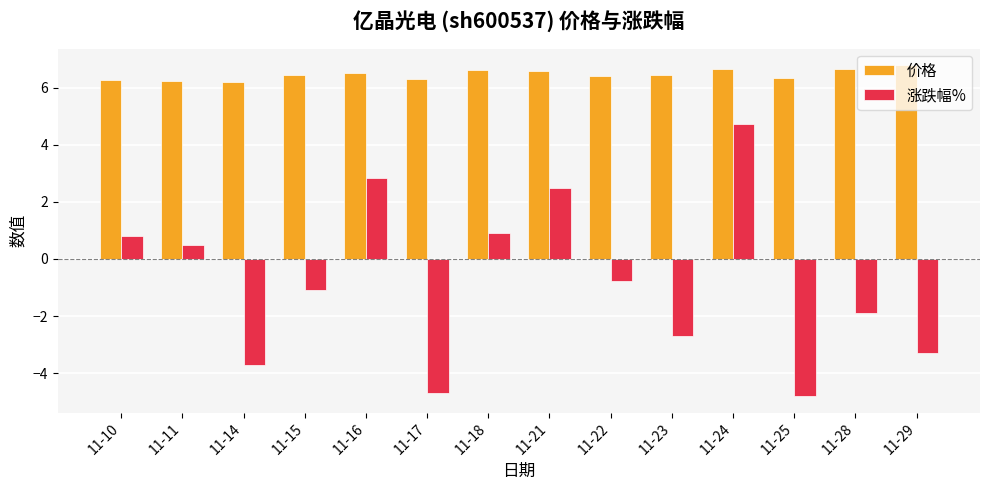

How many positive values does the 涨跌幅% series have?

6